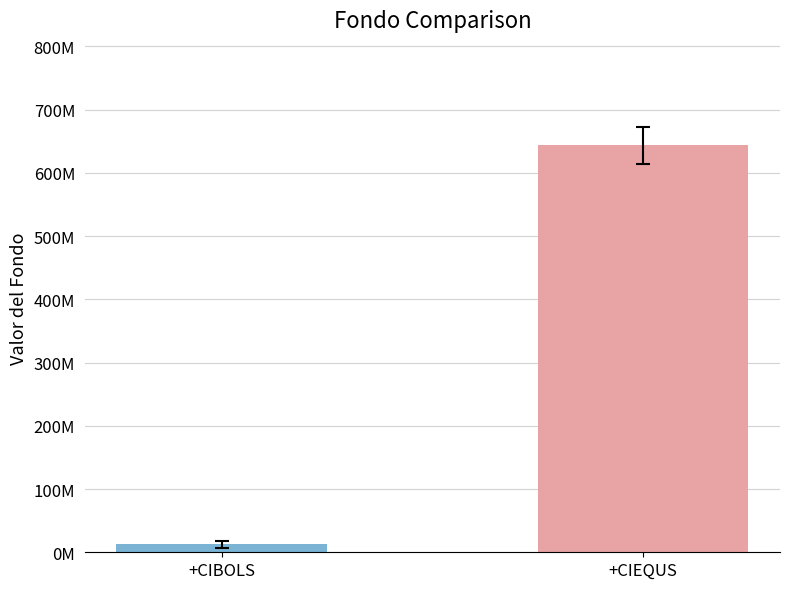

Rank the categories by value from highest to lowest.

+CIEQUS, +CIBOLS